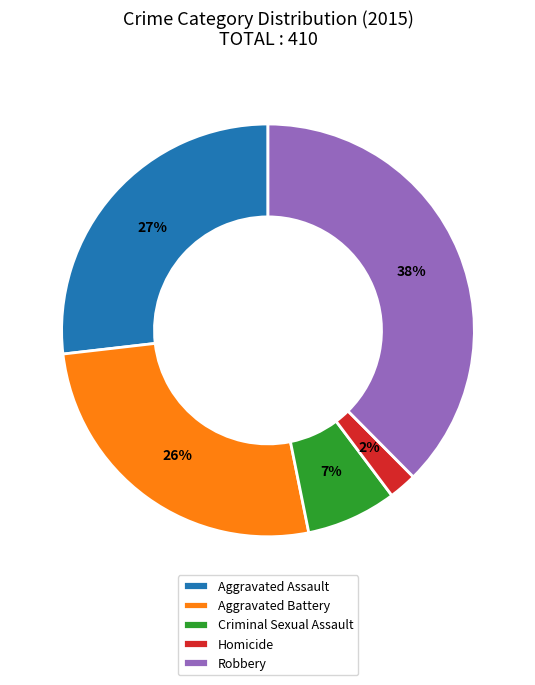

Which slice is the largest?

Robbery